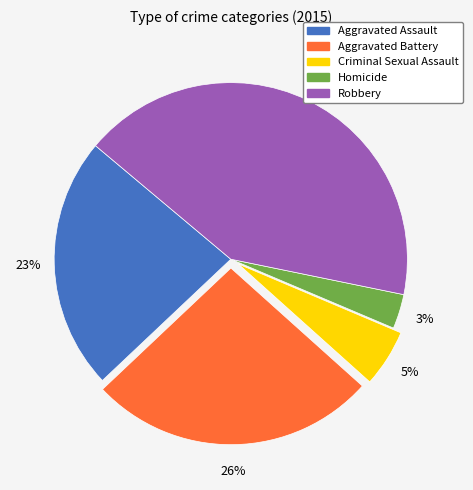

Is it true that Aggravated Assault is 23% of the pie?

True